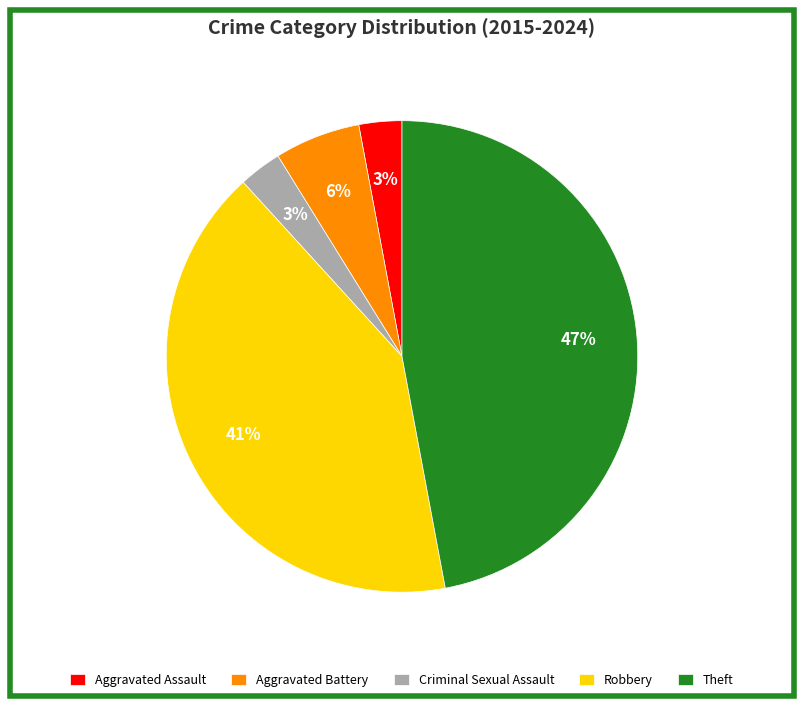

To the nearest percent, what percentage of the pie is Aggravated Battery?

6%